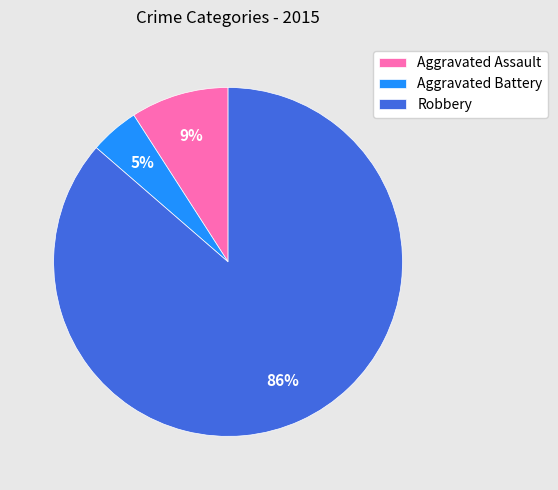

Which category has the smallest portion of the pie?

Aggravated Battery